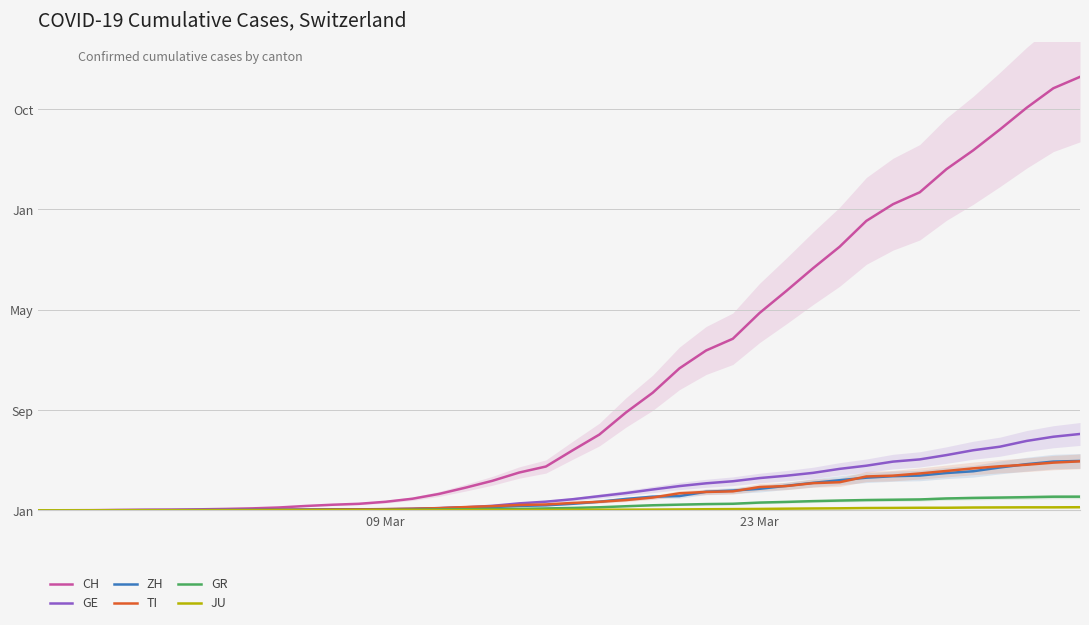

How many data points in CH are less than 2989?

20